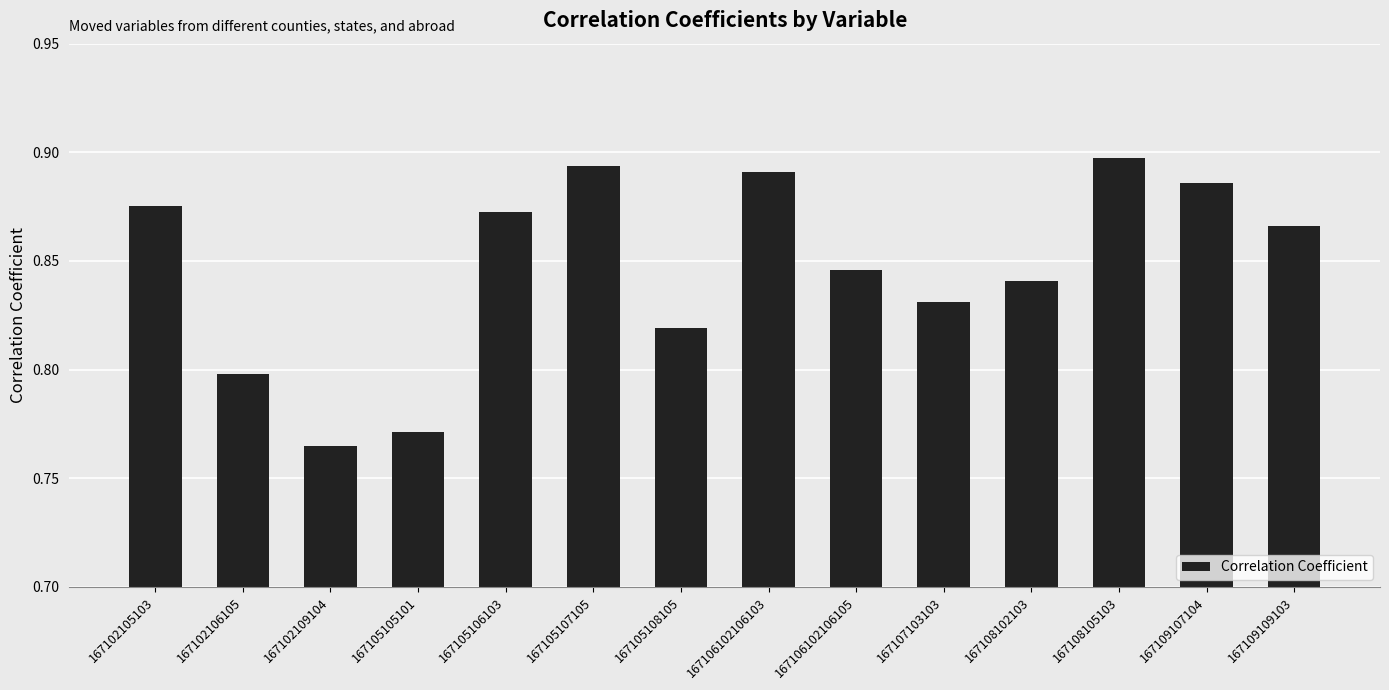

What is the label of the 3rd bar from the left?

167102109104